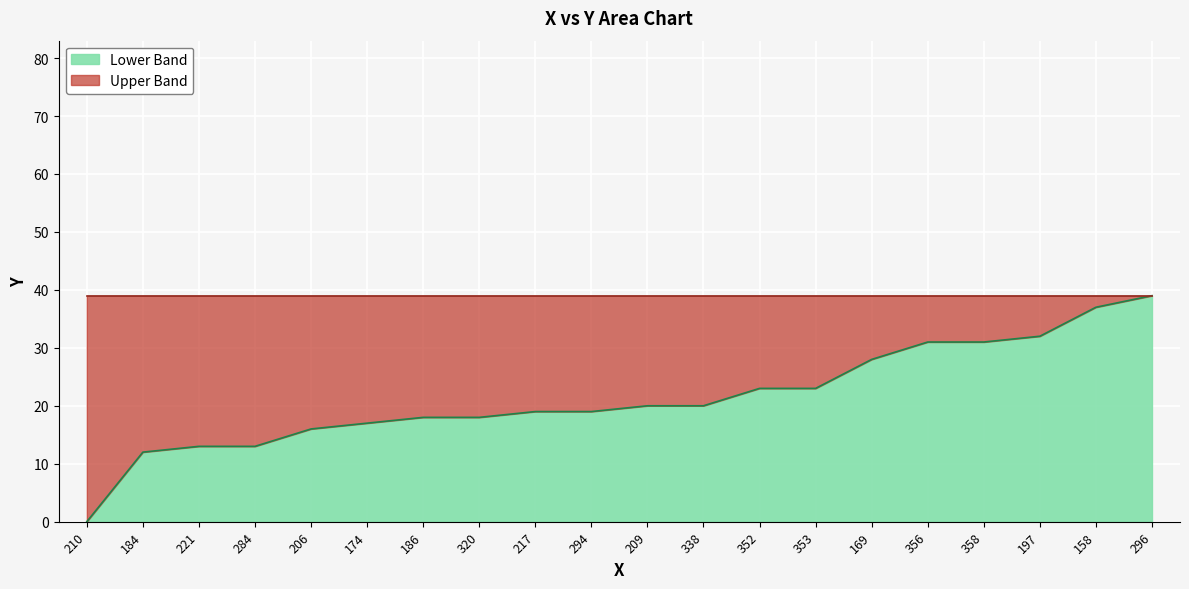

How many lines are shown in the chart?

1